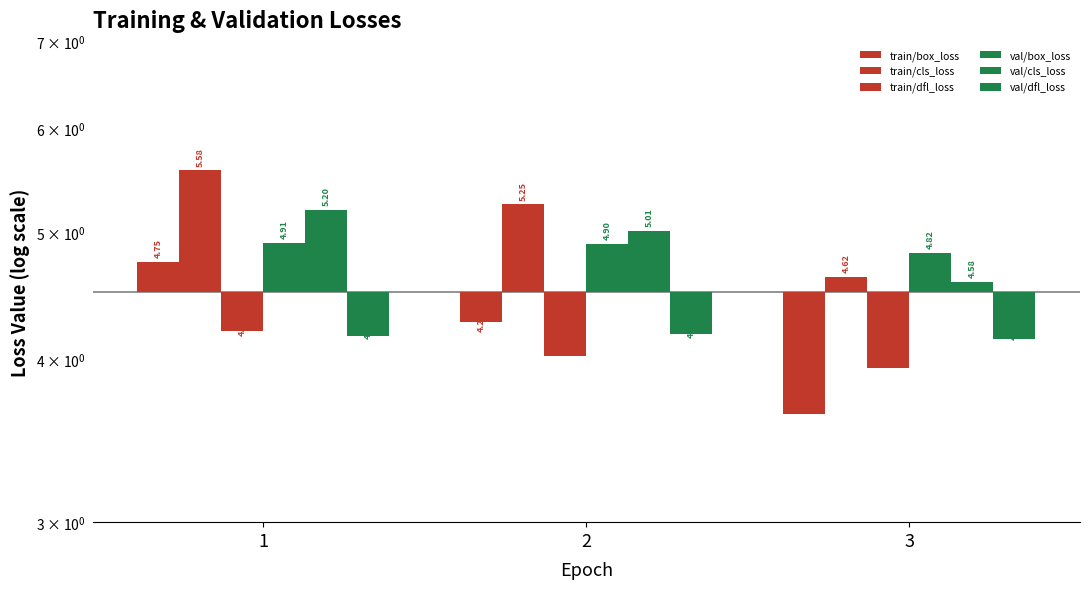

At which label is train/box_loss closest to 0?

2